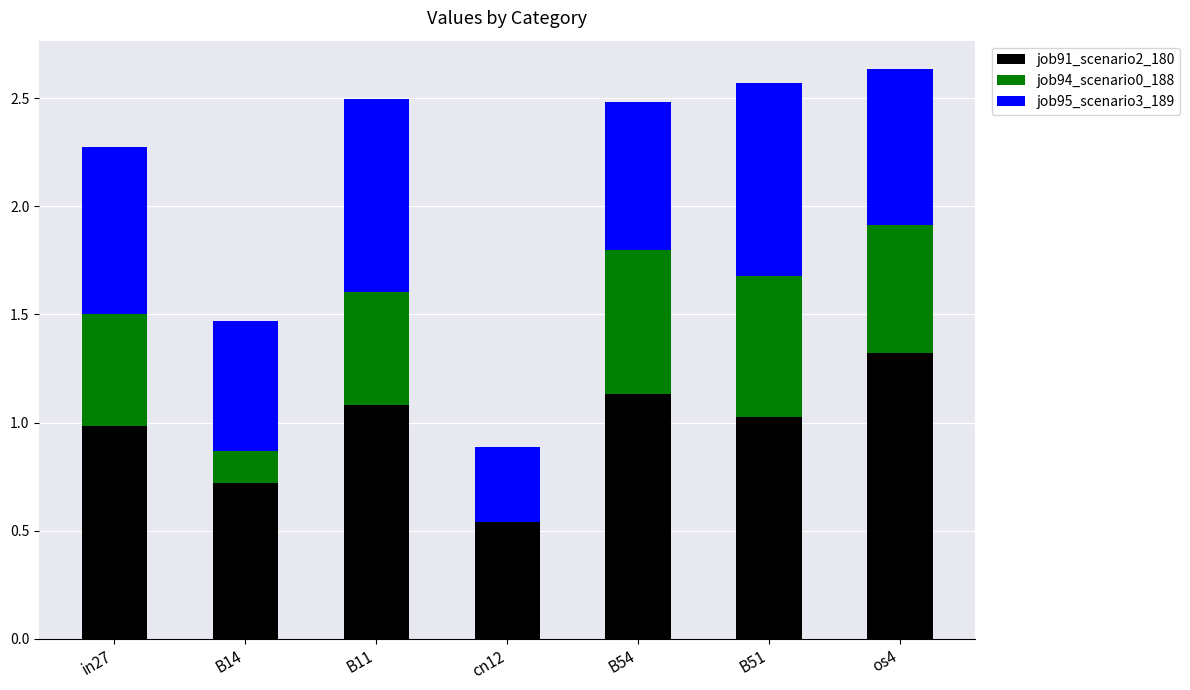

What is the total value across all series at in27?

2.3